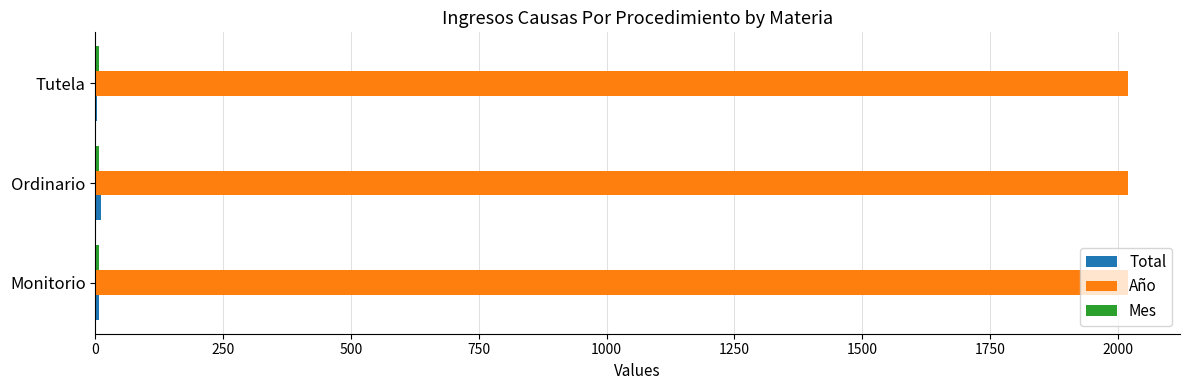

The value of Año at Monitorio is 928. True or false?

False